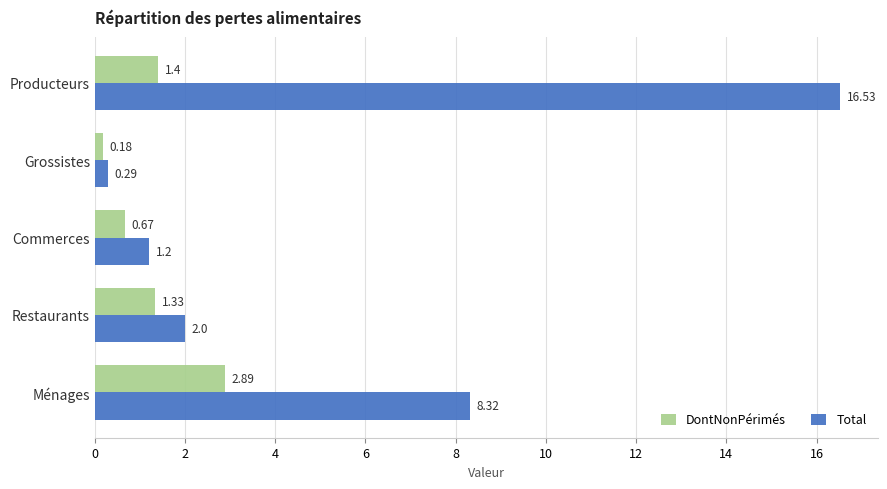

Rank the categories by DontNonPérimés value from highest to lowest.

Ménages, Producteurs, Restaurants, Commerces, Grossistes